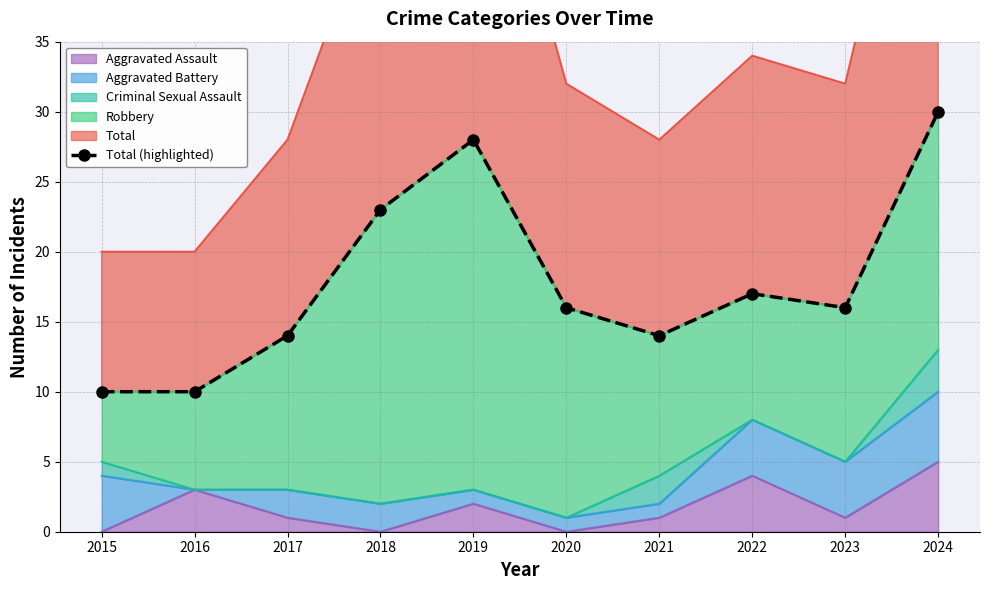

Reading left to right, extract all data points from this chart.

10	10	14	23	28	16	14	17	16	30